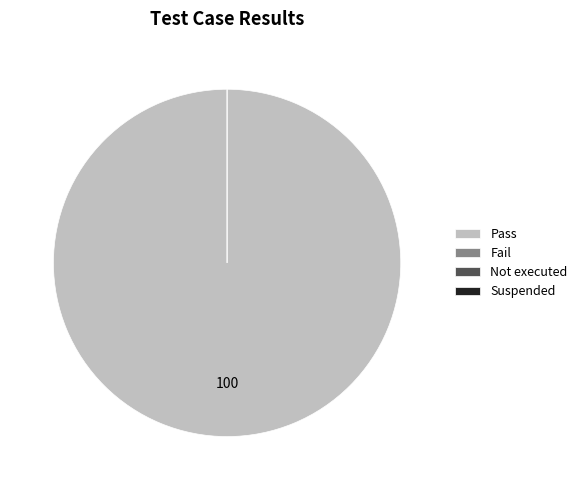

To the nearest percent, what is the combined percentage of Pass and Fail?

100%